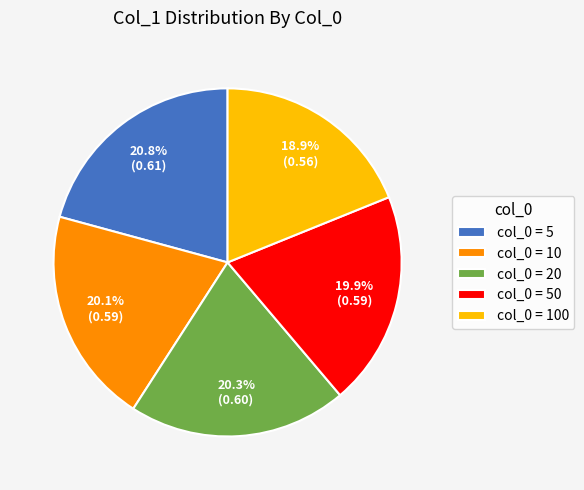

Do col_0 = 5 and col_0 = 20 together represent more than half of the pie?

No